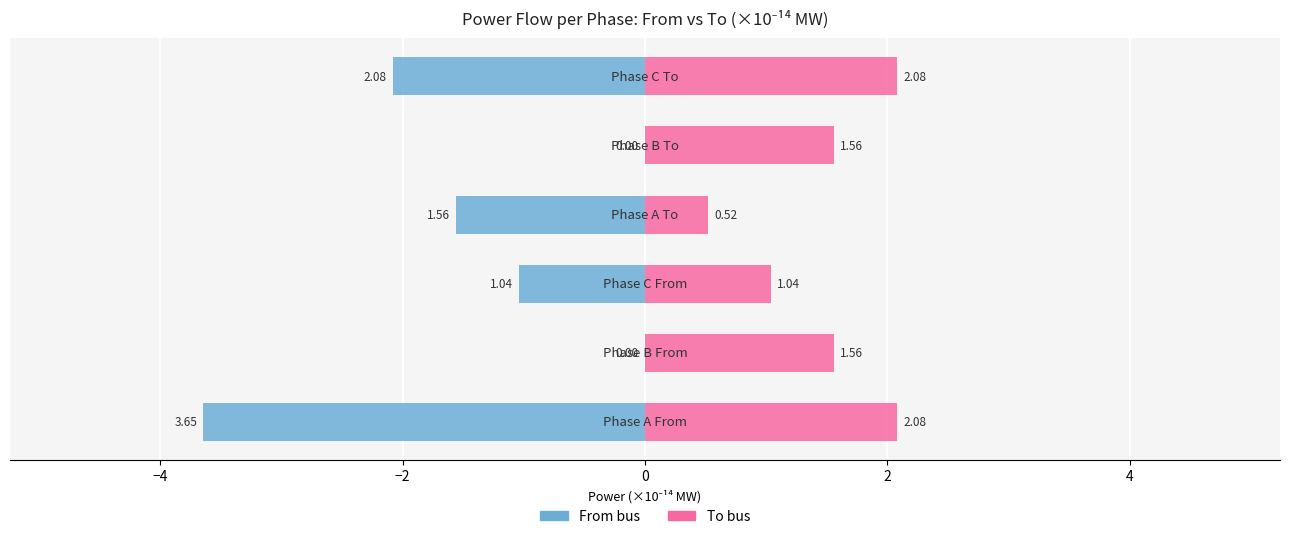

What is the sum of all Line_0 / Line_1 (to) values?

8.9